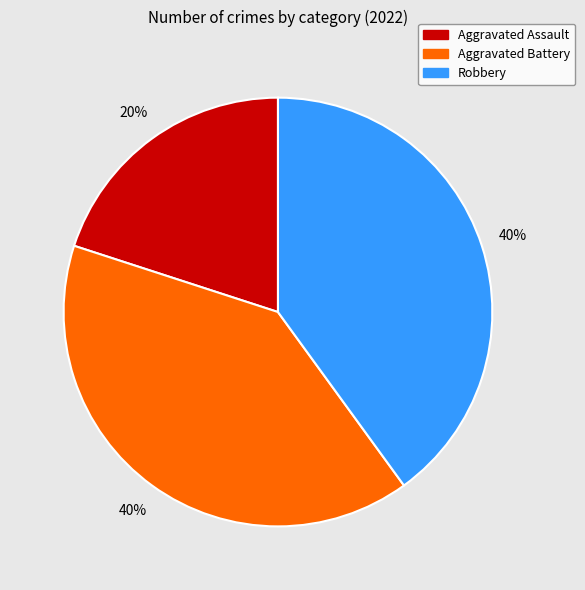

Does any single category account for the majority?

No